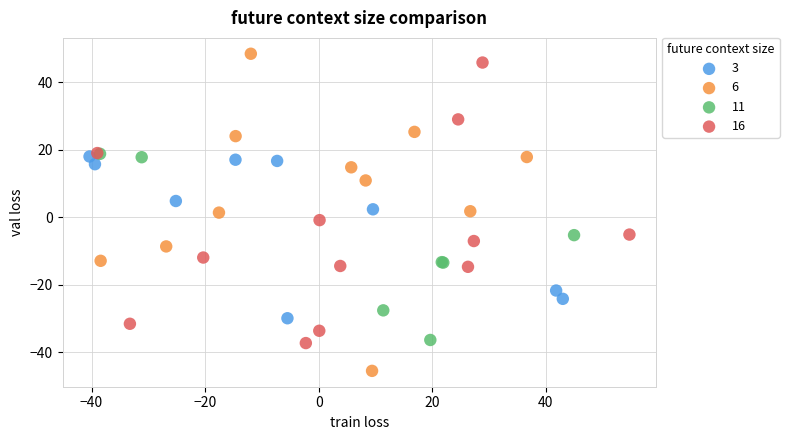

Which series has the widest spread of Y values?

6